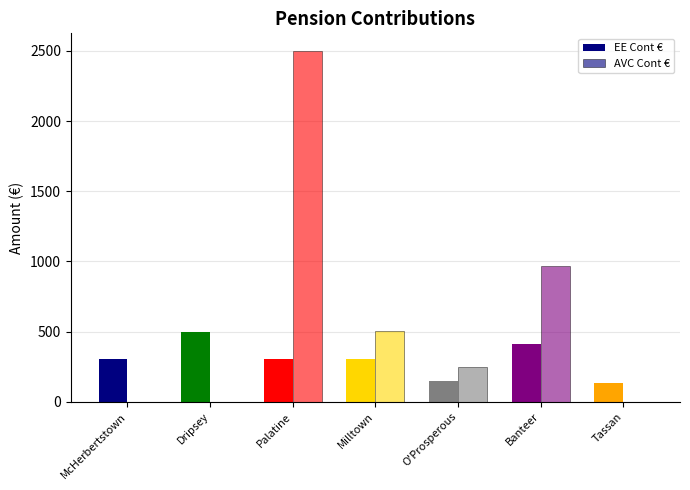

Rank the series at Milltown from highest to lowest value.

AVC Cont €, EE Cont €